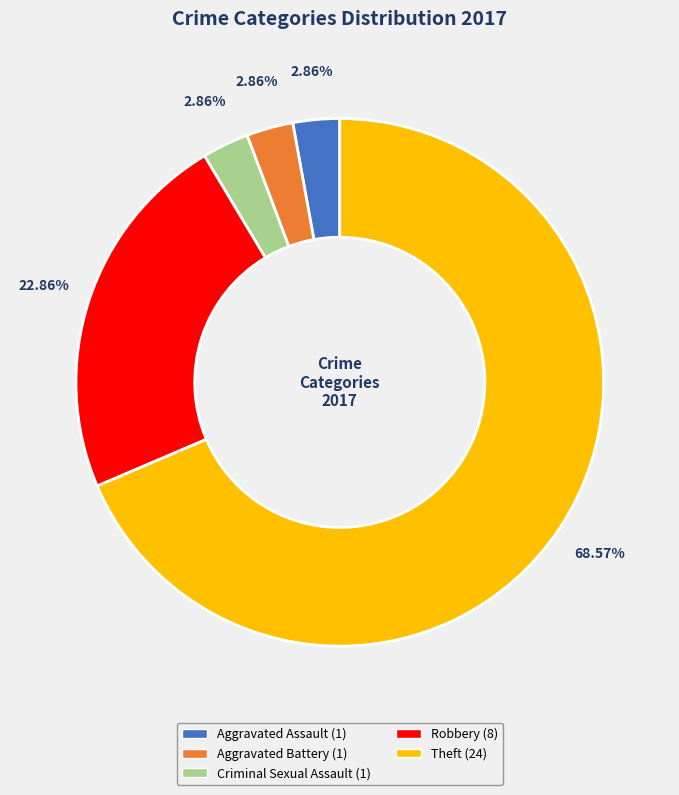

Do Criminal Sexual Assault and Aggravated Assault together represent more than half of the pie?

No